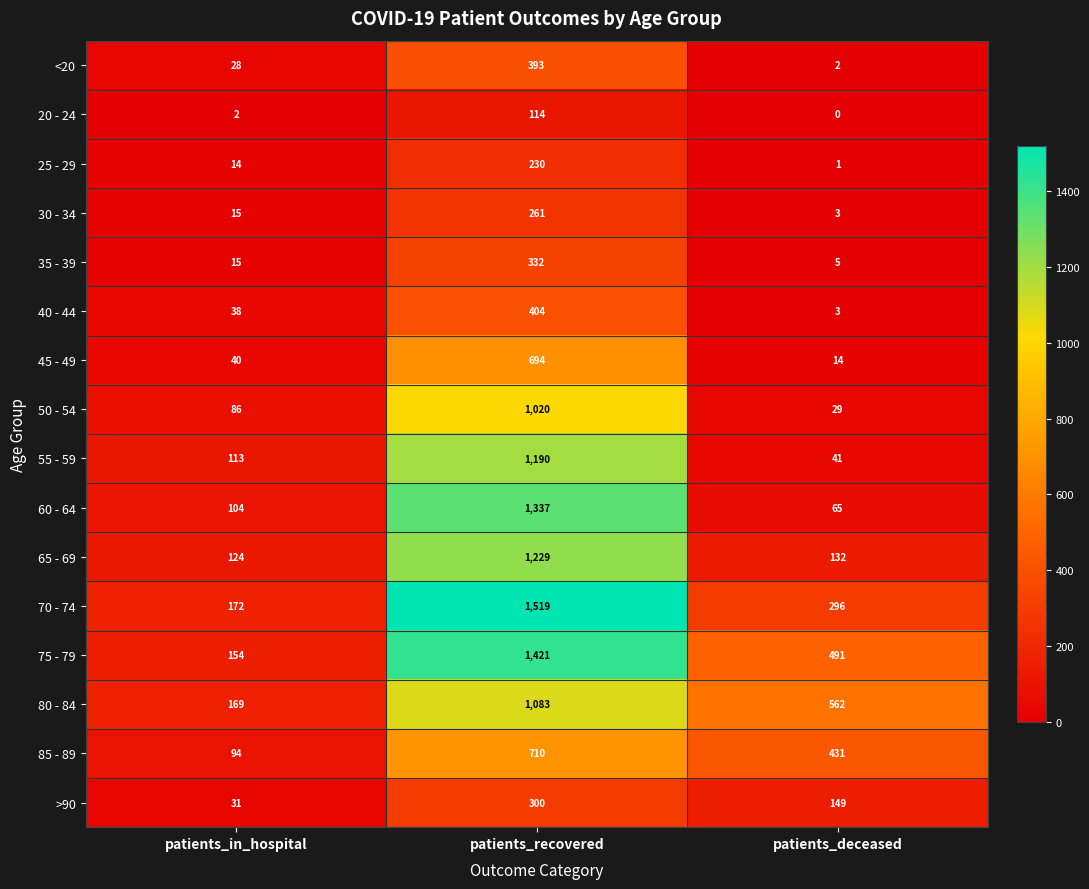

Which series has the largest range (max minus min)?

70 - 74